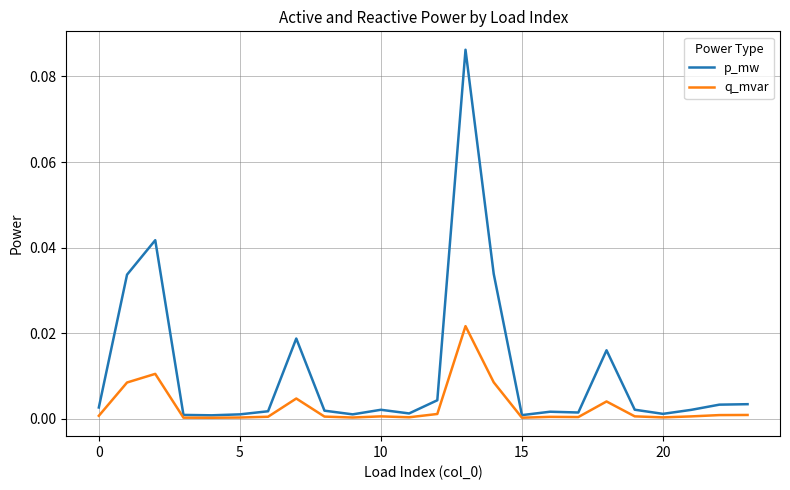

At how many categories does at least one series exceed 0?

24